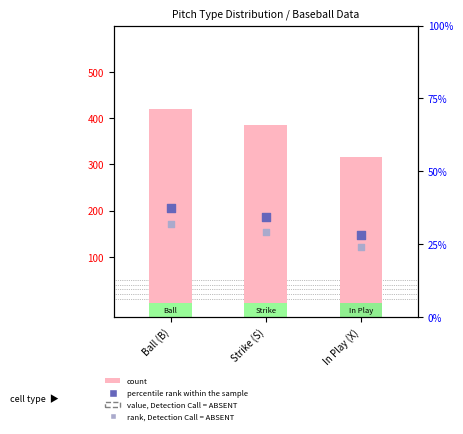

Which series has the largest total across all categories?

count